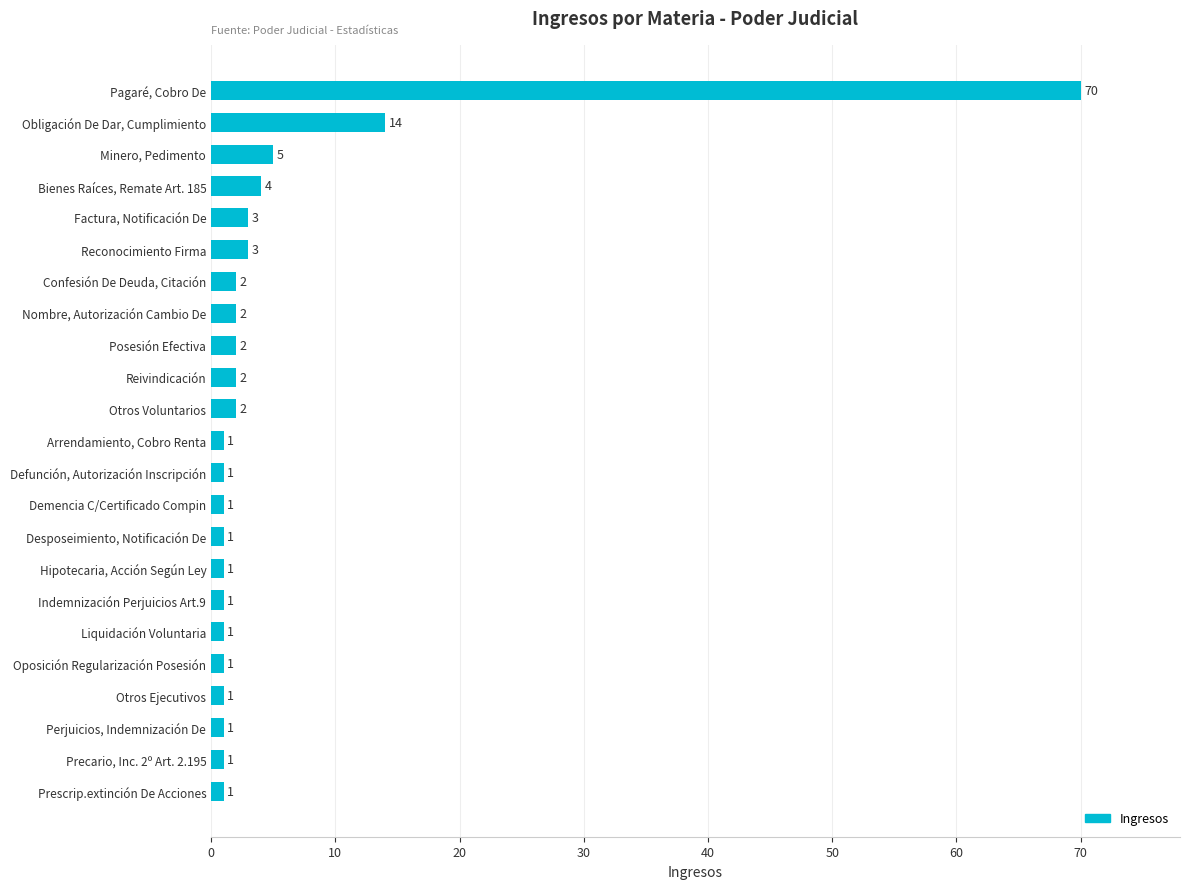

The chart shows a value of 2 at Reivindicación. True or false?

True